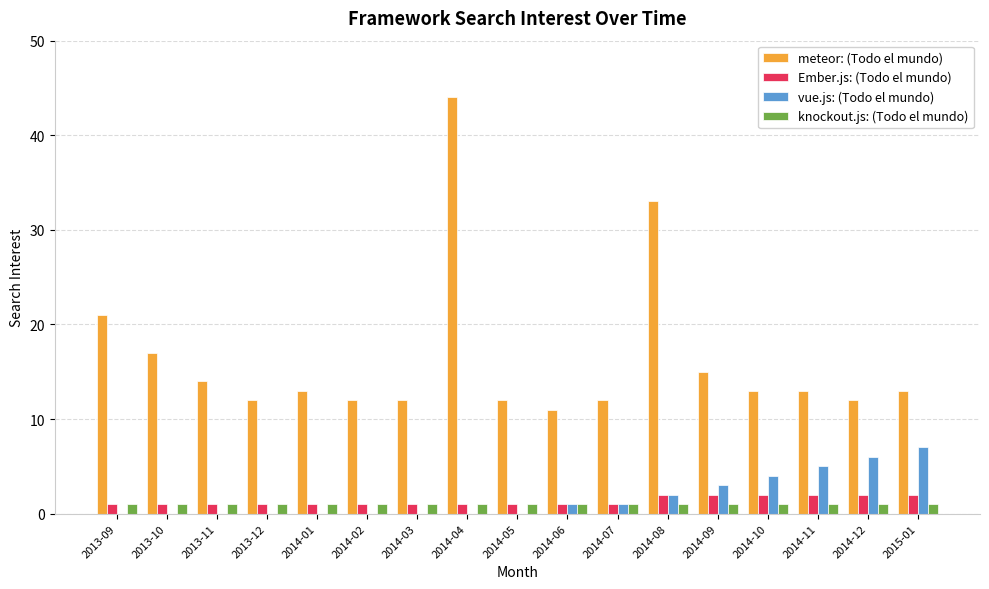

What is the sum of all meteor: (Todo el mundo) values?

279